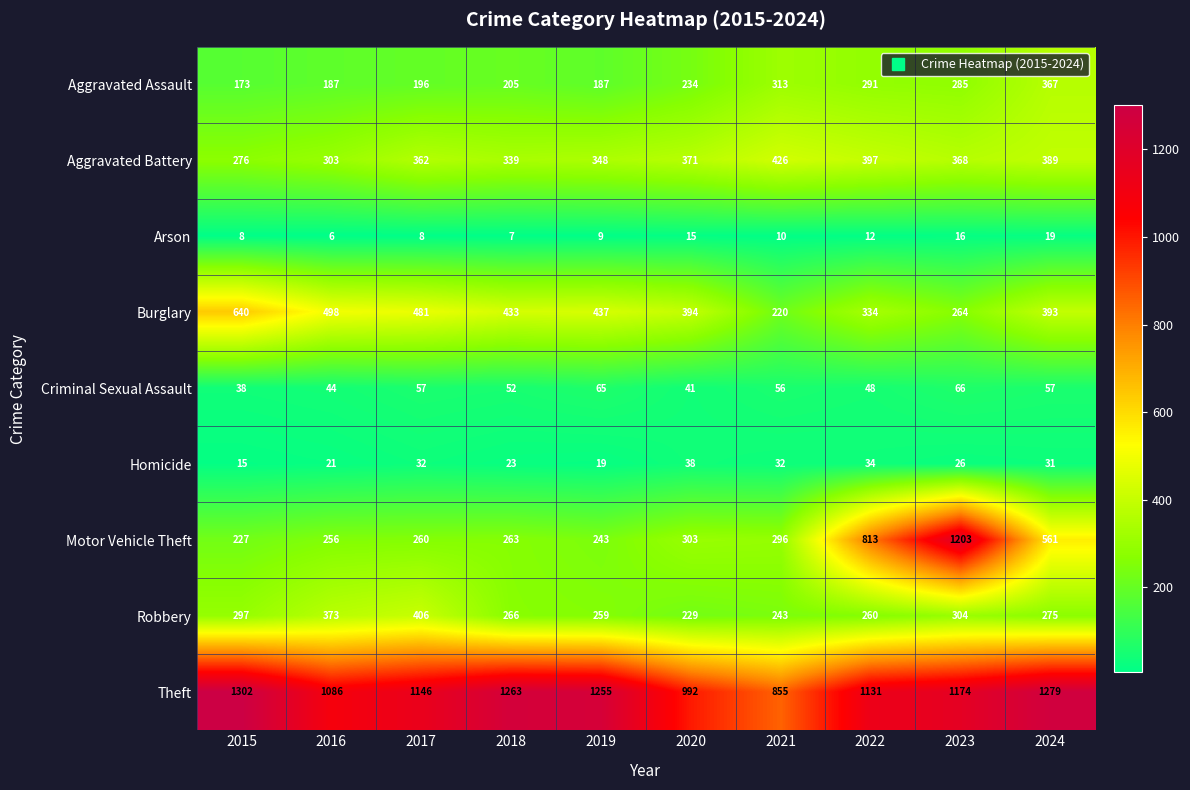

True or false: Aggravated Assault has a value of 187 at 2019.

True